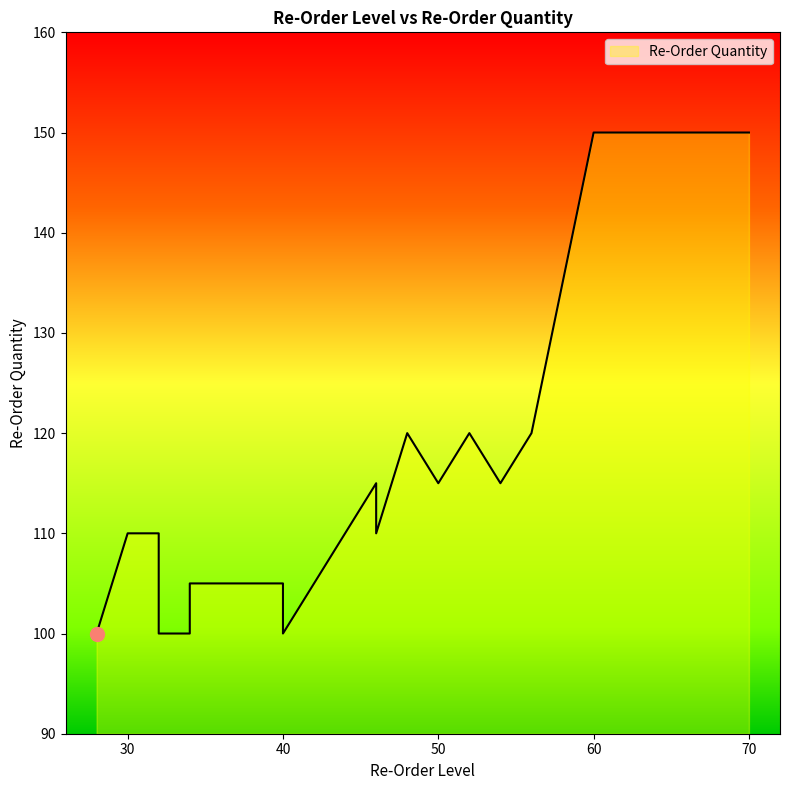

What is the greatest value displayed?

150